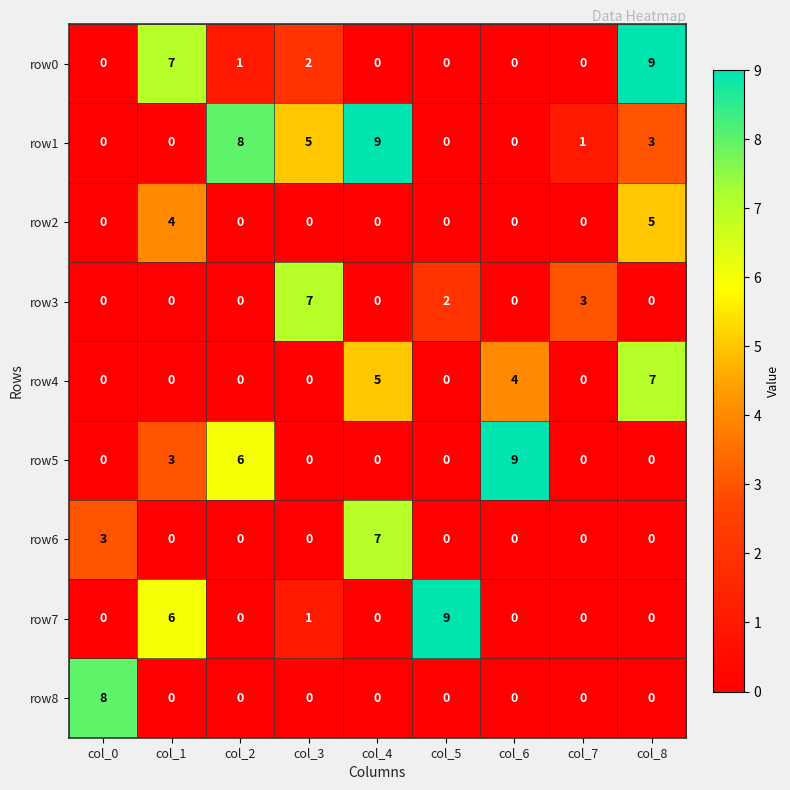

At how many categories does at least one series exceed 6?

8